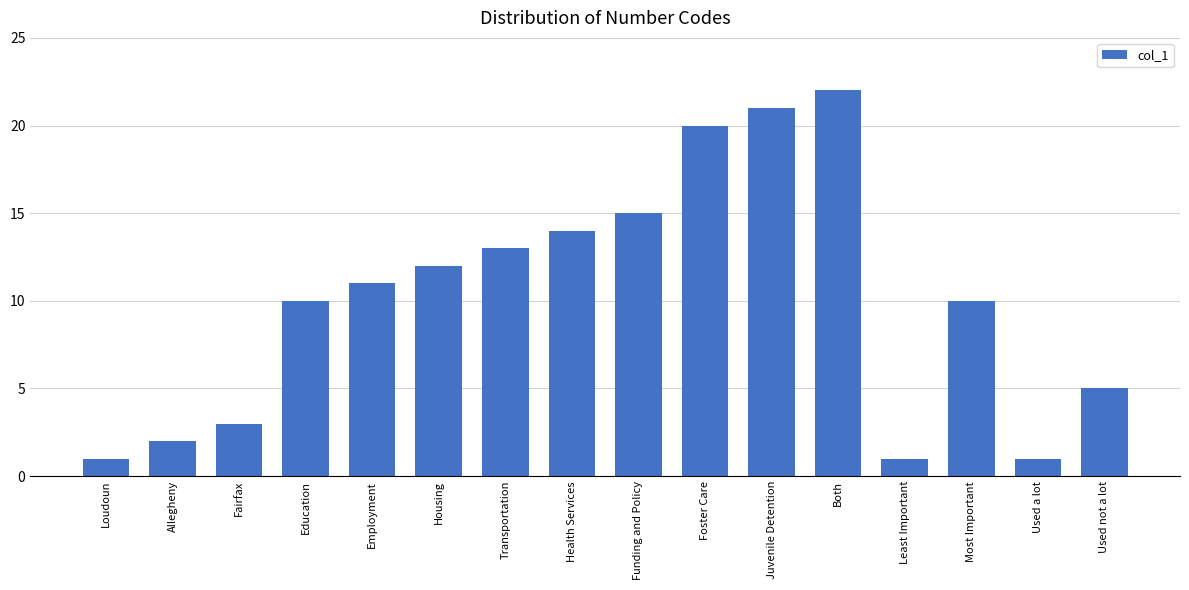

What is the maximum value shown in the chart?

22